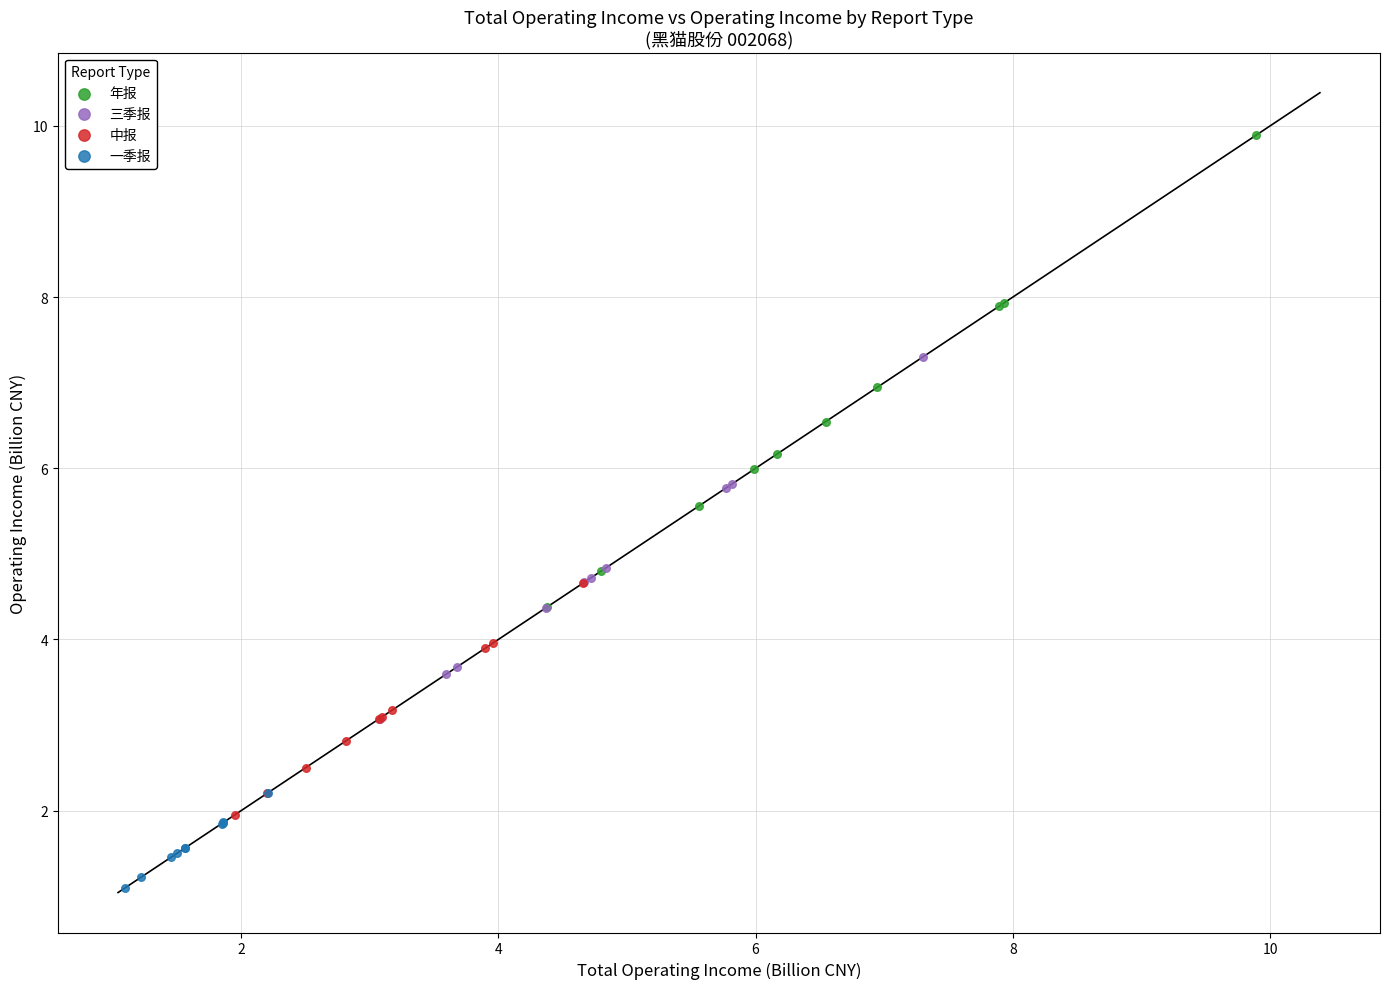

Which series contains the highest Y value?

年报